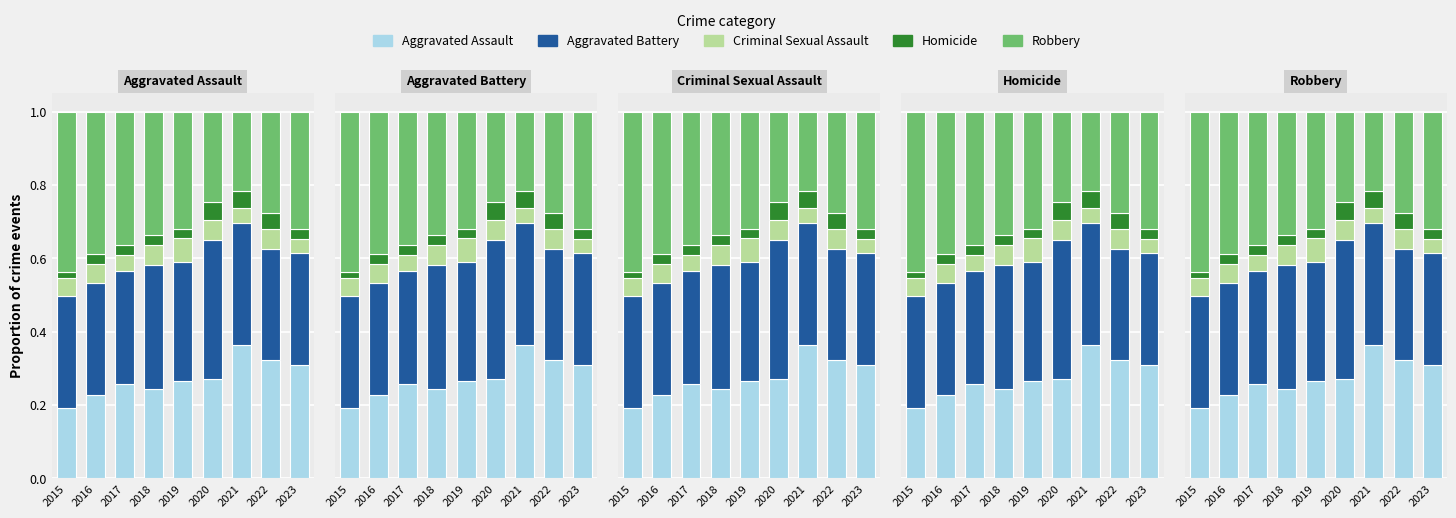

Reading right to left, extract all data points from this chart.

Aggravated Assault: 2023=0.3	2022=0.3	2021=0.4	2020=0.3	2019=0.3	2018=0.2	2017=0.3	2016=0.2	2015=0.2
Aggravated Battery: 2023=0.3	2022=0.3	2021=0.3	2020=0.4	2019=0.3	2018=0.3	2017=0.3	2016=0.3	2015=0.3
Criminal Sexual Assault: 2023=0.0	2022=0.1	2021=0.0	2020=0.1	2019=0.1	2018=0.1	2017=0.0	2016=0.1	2015=0.1
Homicide: 2023=0.0	2022=0.0	2021=0.0	2020=0.0	2019=0.0	2018=0.0	2017=0.0	2016=0.0	2015=0.0
Robbery: 2023=0.3	2022=0.3	2021=0.2	2020=0.2	2019=0.3	2018=0.3	2017=0.4	2016=0.4	2015=0.4